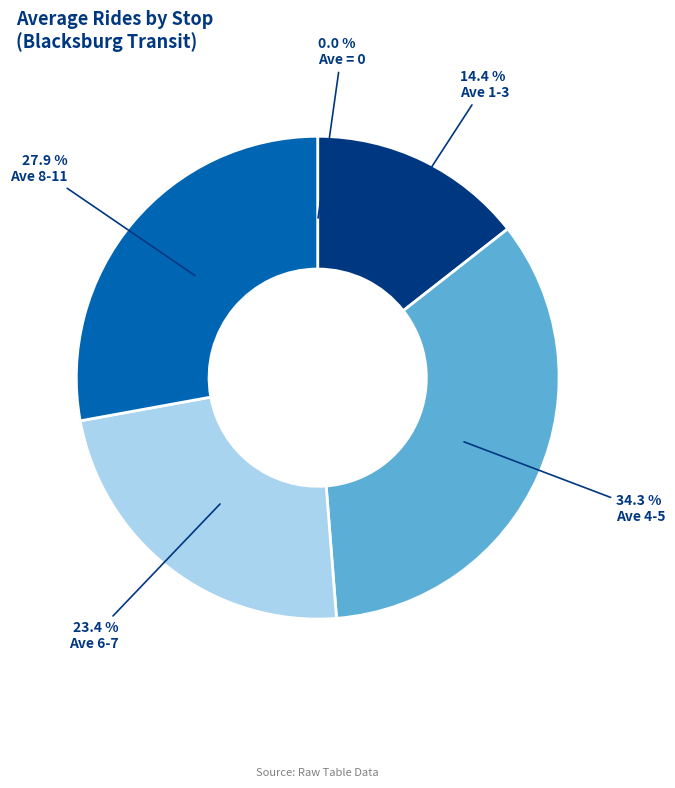

Does any single category account for the majority?

No